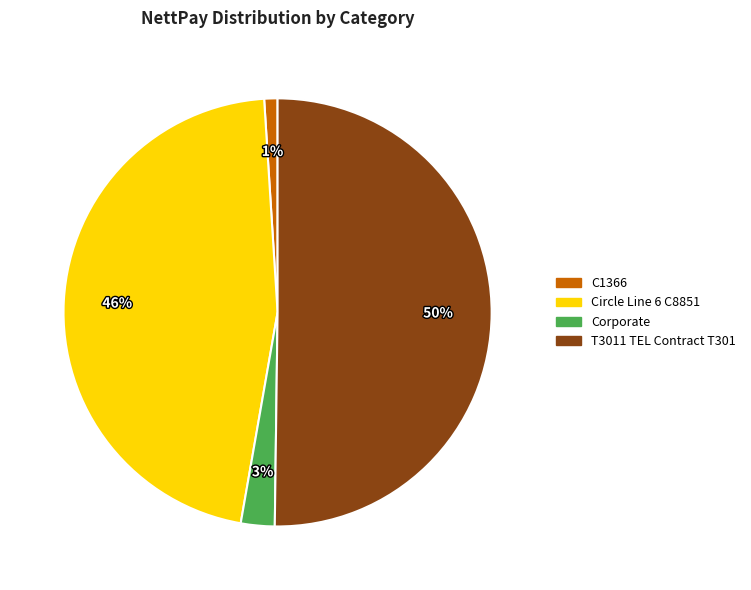

Is the sum of T3011 TEL Contract T301 and C1366 greater than half?

Yes